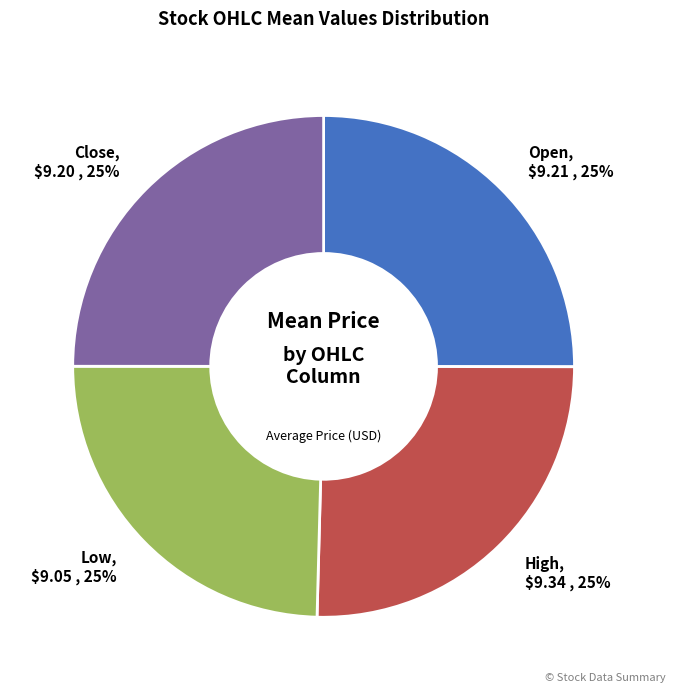

Does any single category account for the majority?

No